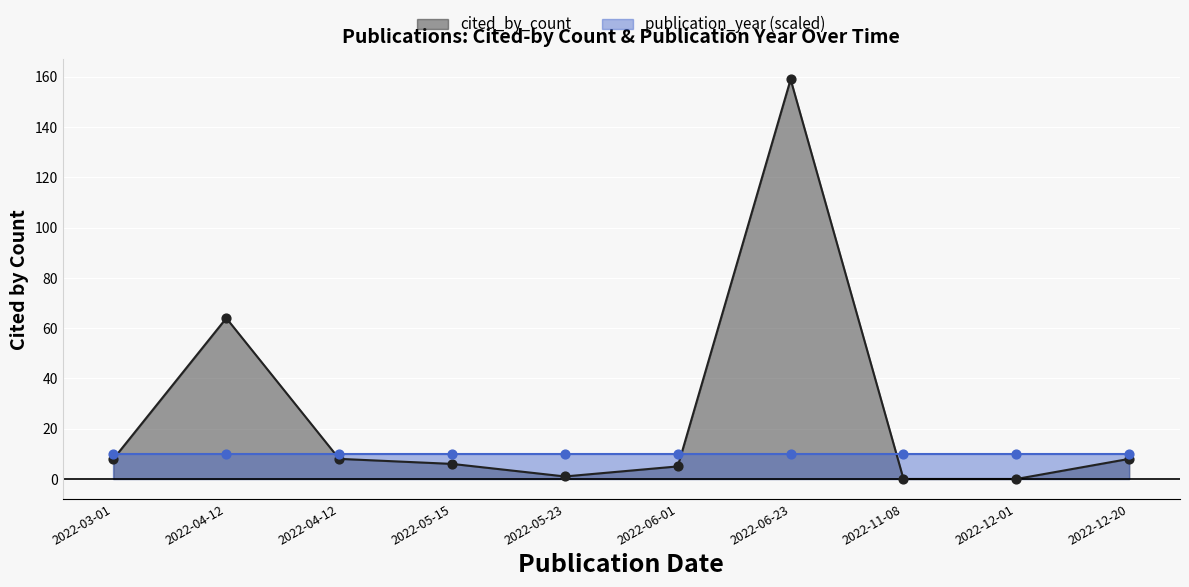

What is the change in value from 2022-05-23 to 2022-12-20?

+7